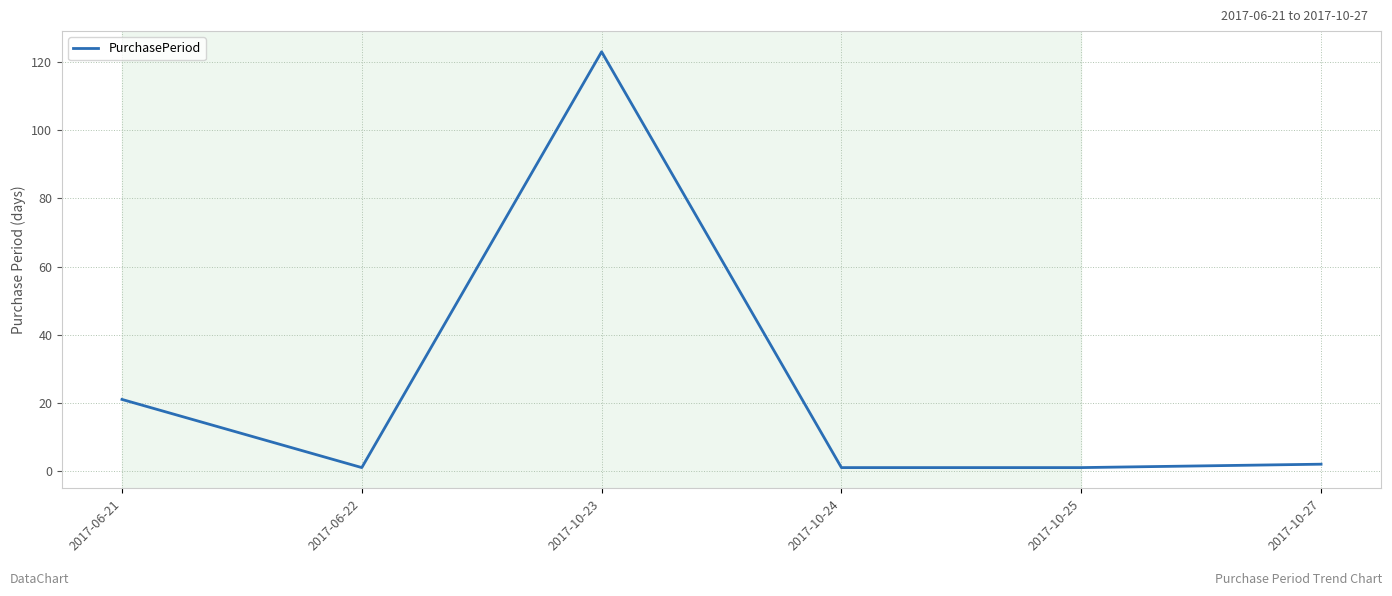

Reading left to right, what are all the values shown in this chart?

21	1	123	1	1	2